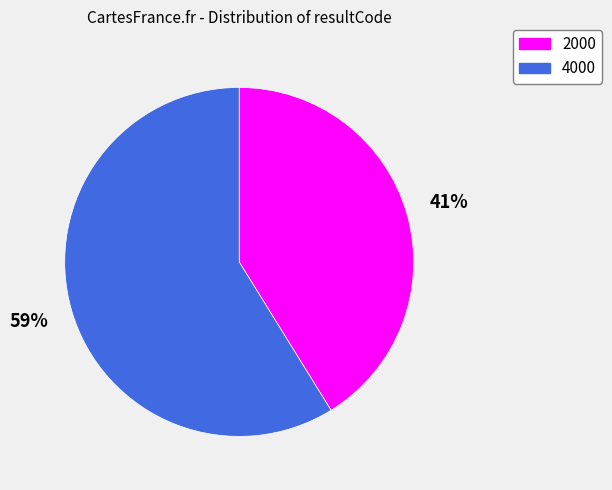

Rank the categories by value from lowest to highest.

2000, 4000